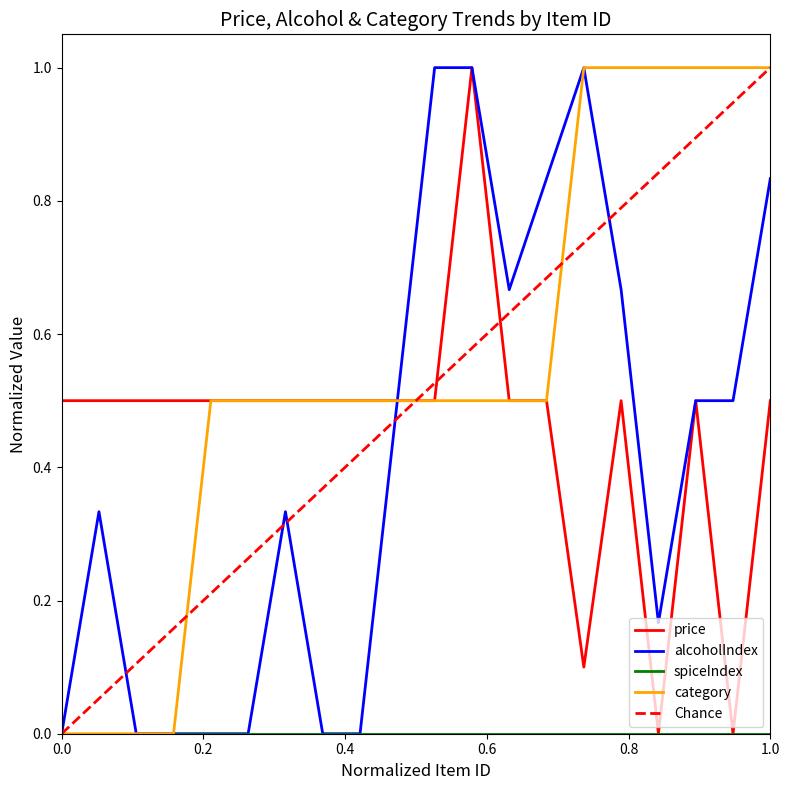

What is the sum of the alcoholIndex values at 18 and 19?

1.0